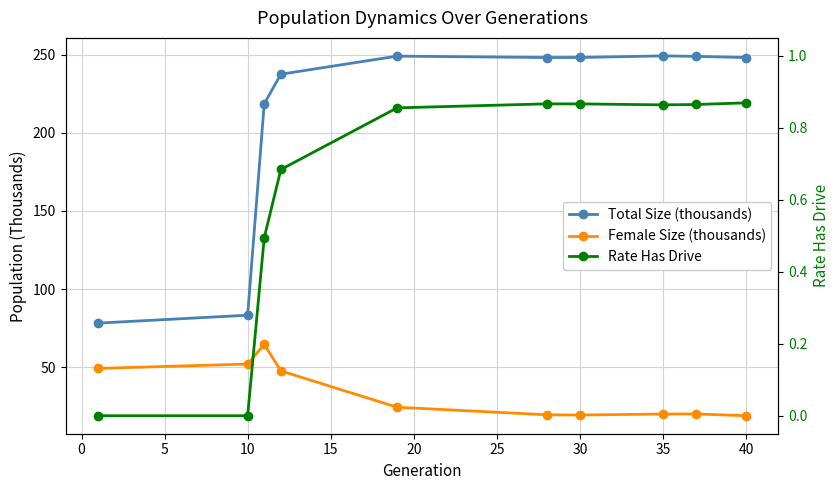

What is the minimum value for Female Size (thousands)?

19.1